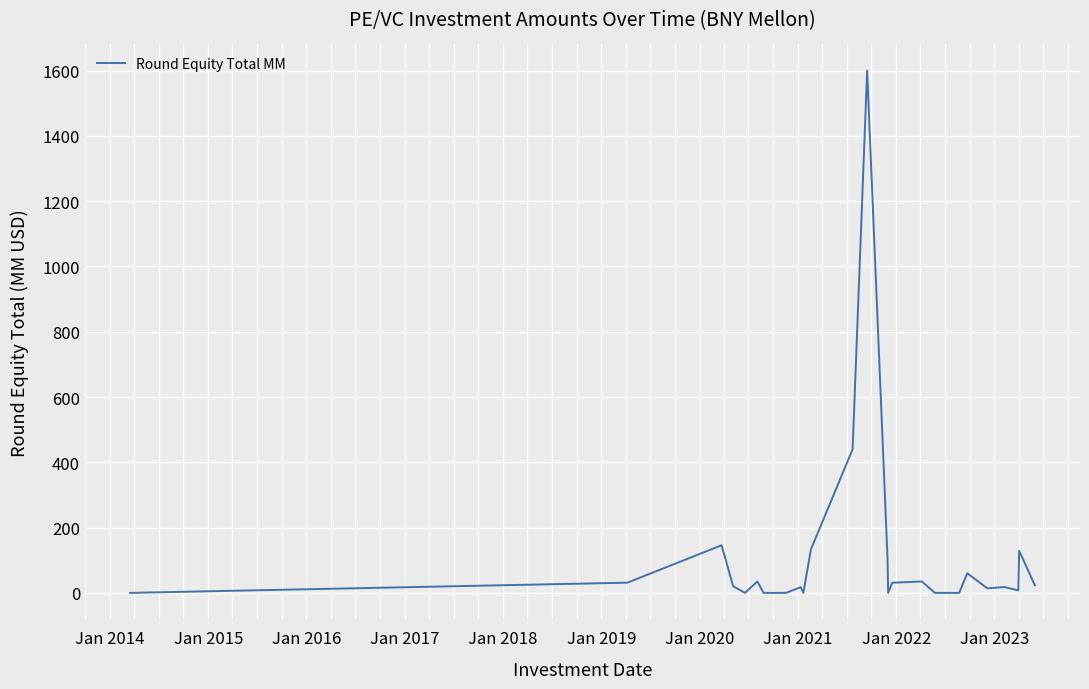

What is the greatest value displayed?

1600.0